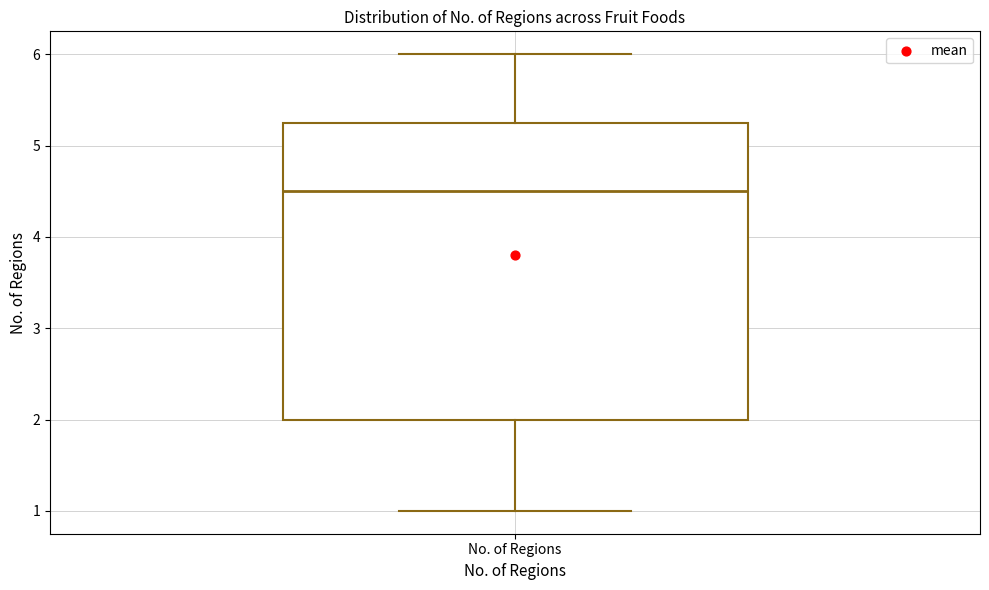

Transcribe this box plot: give where the median line is, the range the box spans, and where the two whiskers end, as read against the y-axis. The values are not printed on the chart, so give them approximately, as read against the axis.

median 4.5, box 2.0 to 5.3, whiskers 1.0 to 6.0